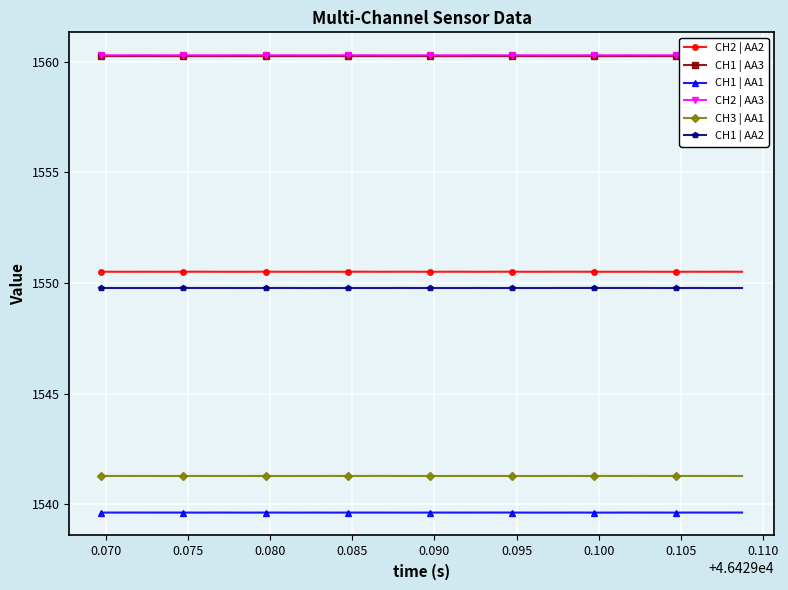

At how many categories does at least one series exceed 1557?

40